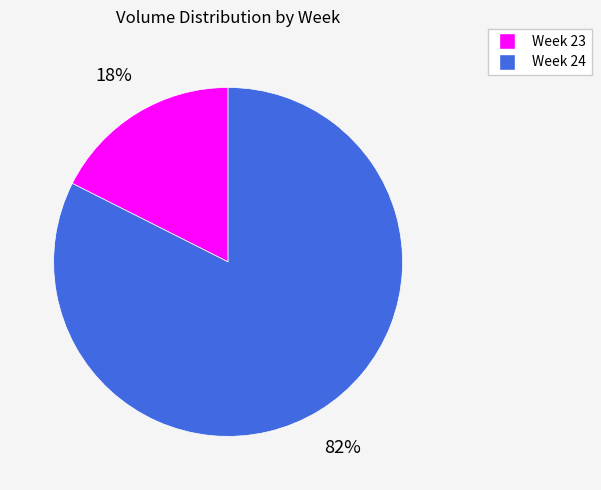

The Week 24 slice represents 89% of the pie. True or false?

False